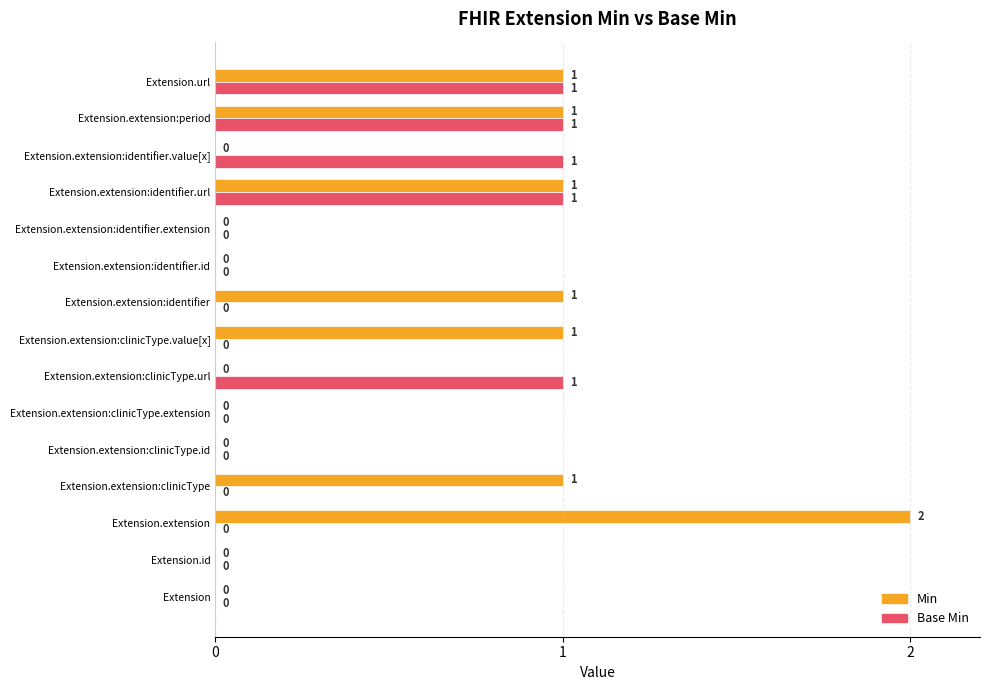

What is the average value of the Min series?

1